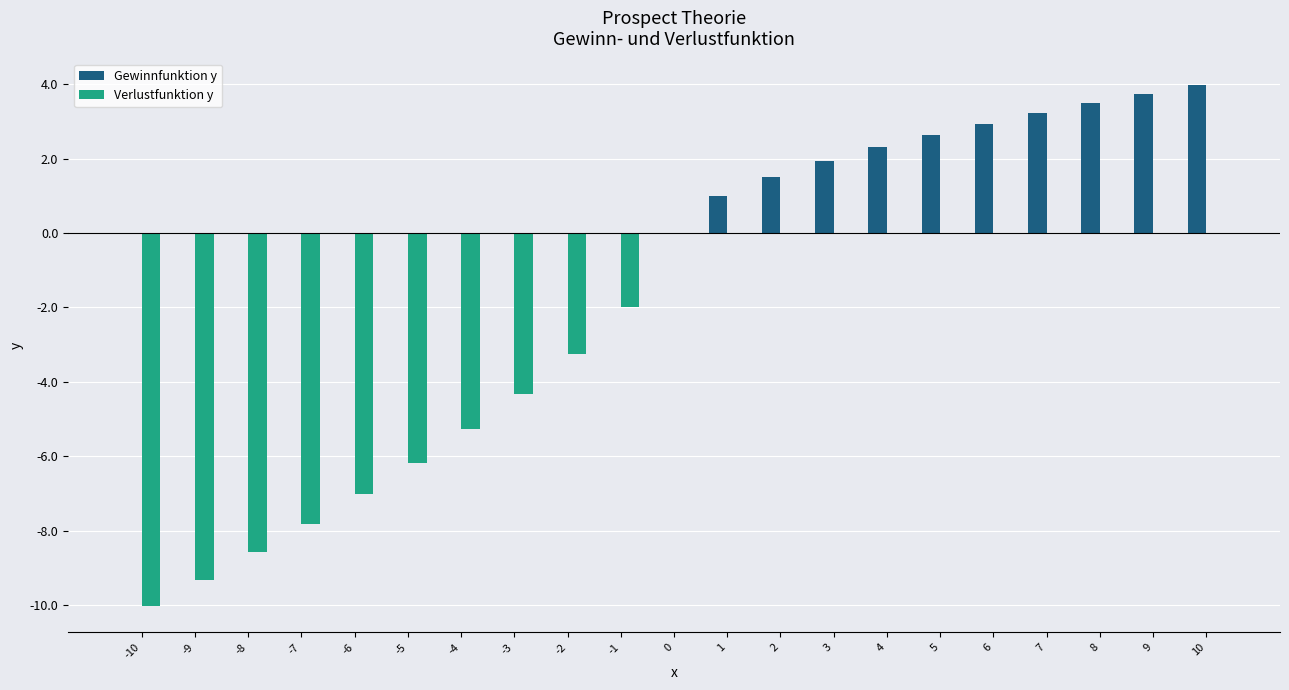

The value of Verlustfunktion y at 9 is -6.7. True or false?

False